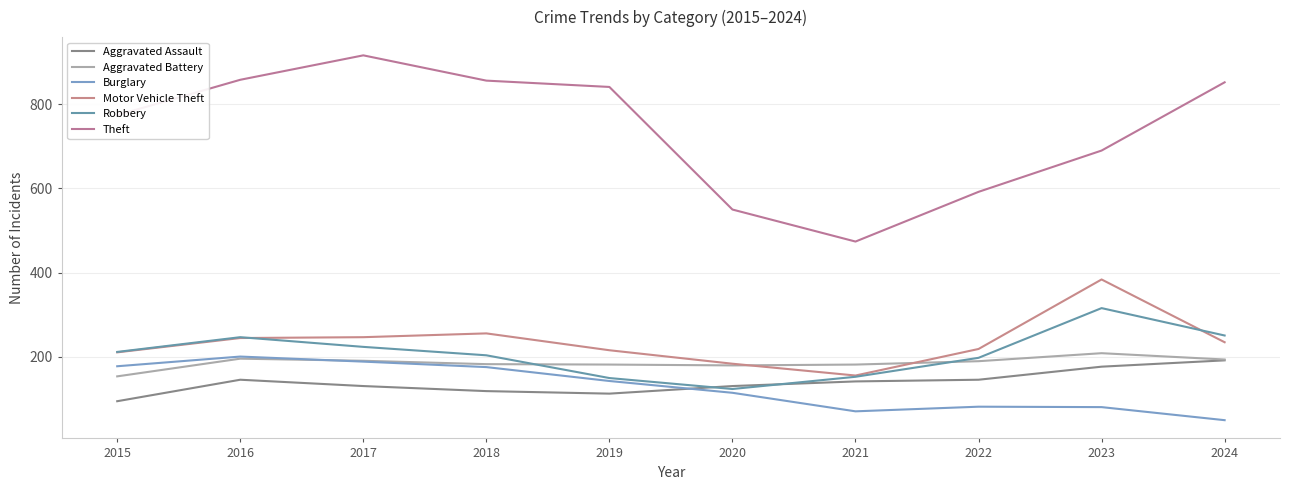

Reading left to right, transcribe all the data shown in this chart.

Aggravated Assault: 95	146	131	119	113	131	142	146	177	192
Aggravated Battery: 154	196	191	183	182	180	182	190	209	194
Burglary: 178	201	189	176	143	115	71	82	81	50
Motor Vehicle Theft: 211	245	247	256	216	184	156	219	384	235
Robbery: 212	247	224	204	150	124	153	198	316	251
Theft: 774	858	916	856	841	550	474	592	690	852